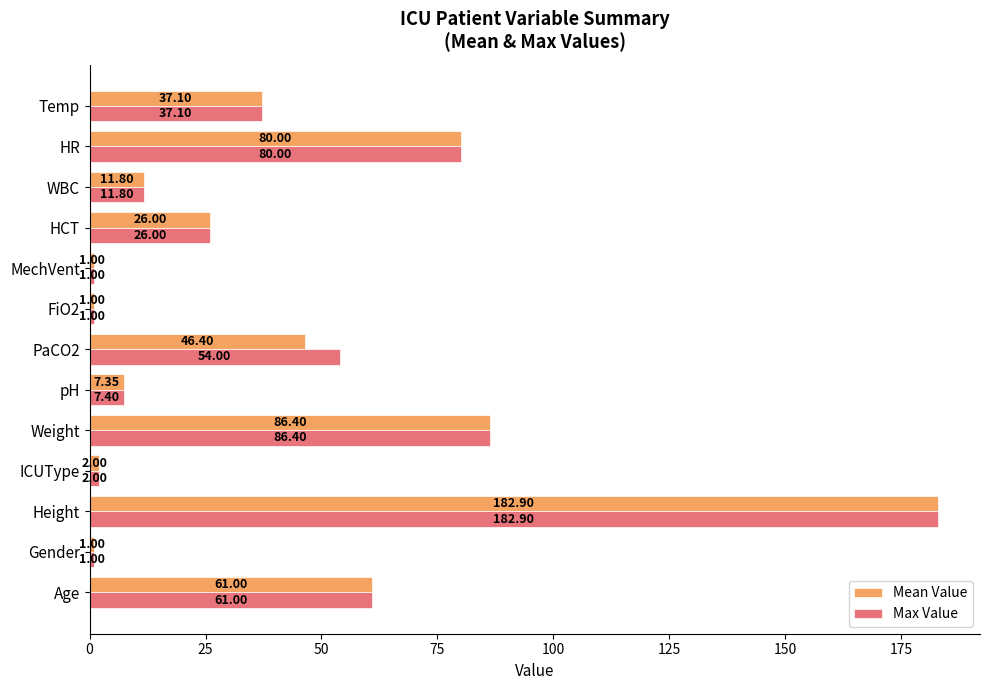

List the series in order of their overall mean, highest first.

Max Value, Mean Value